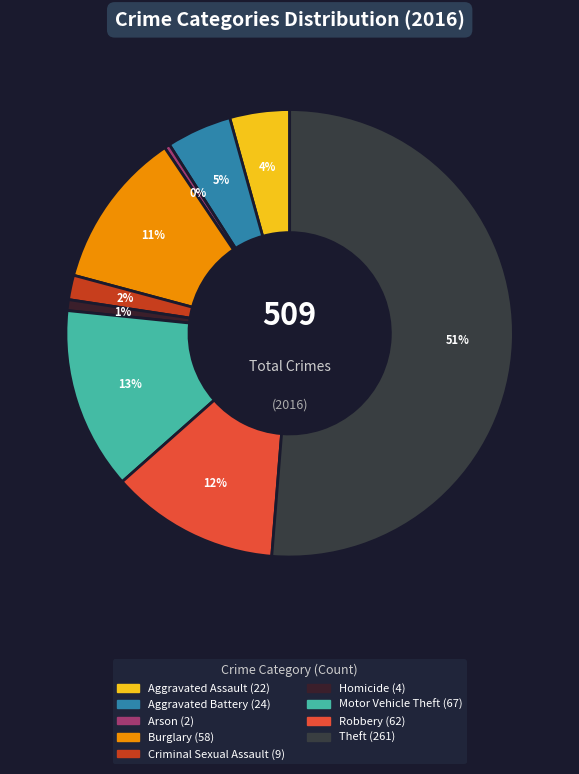

The Aggravated Assault slice represents 4% of the pie. True or false?

True